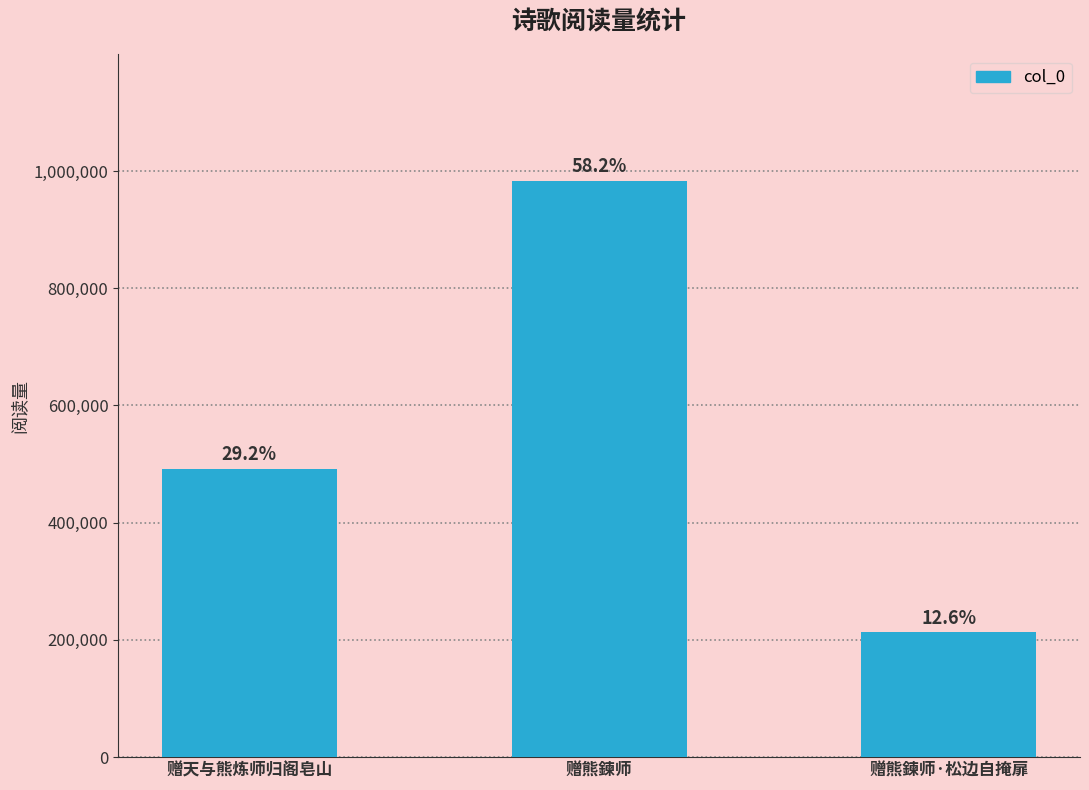

Between 赠熊鍊师 and 赠天与熊炼师归阁皂山, which is larger?

赠熊鍊师